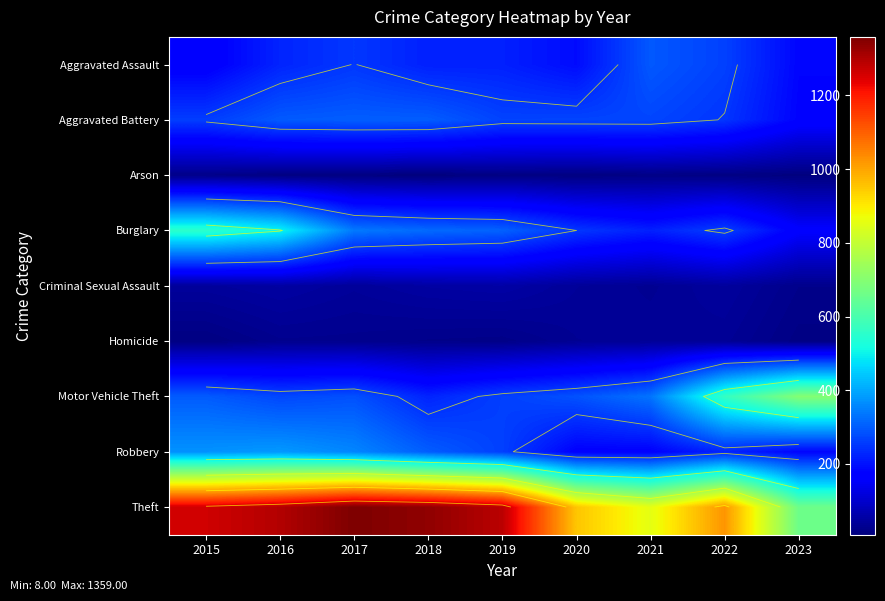

Is the value of Robbery at 2016 greater than the value of Burglary at 2016?

No